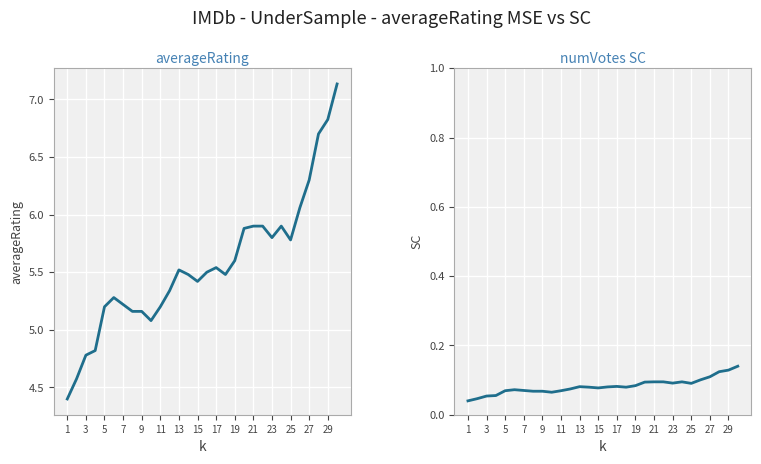

Is this an area chart (filled region under the line)?

No